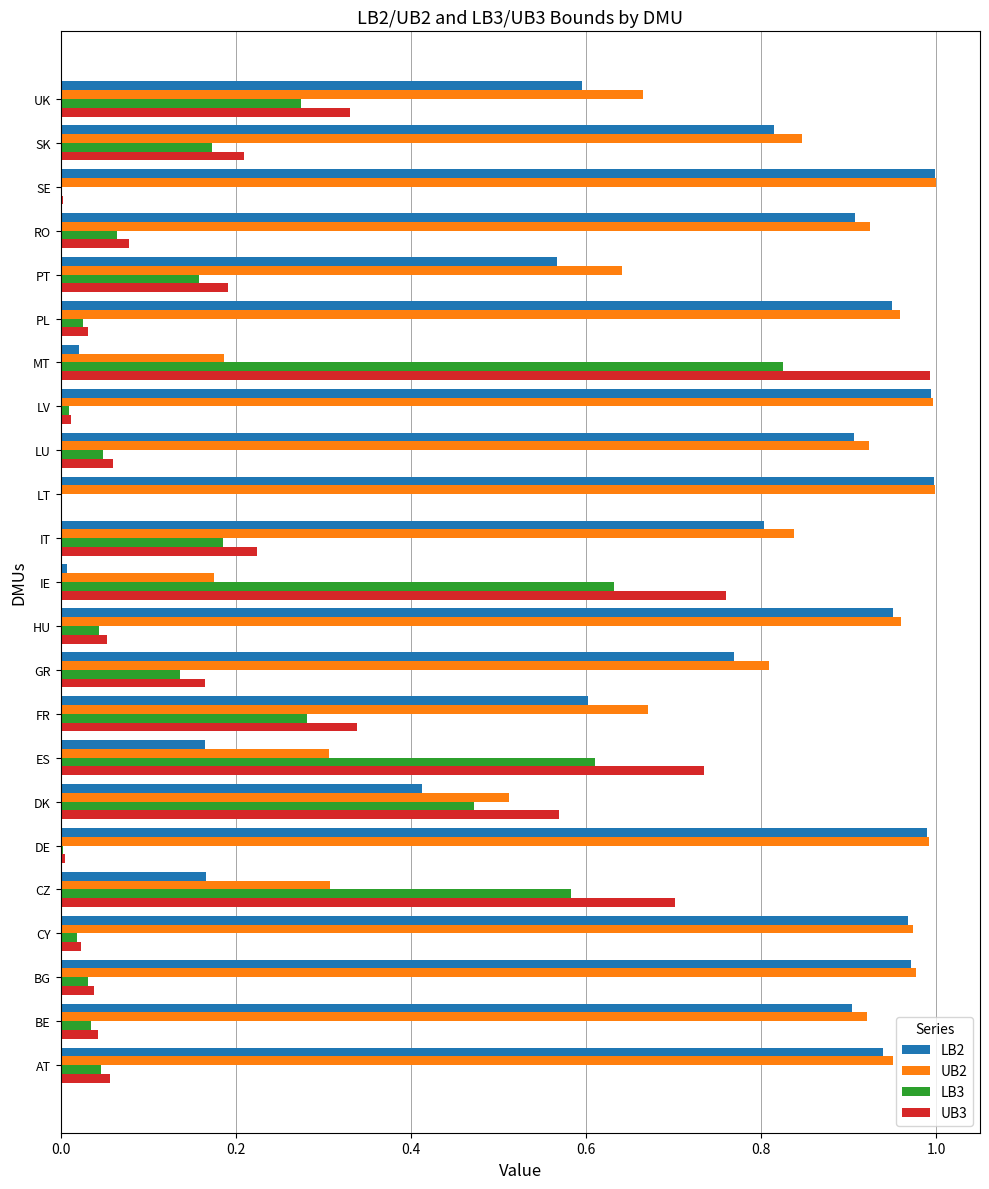

Between FR and PT, which series saw the biggest shift?

UB3